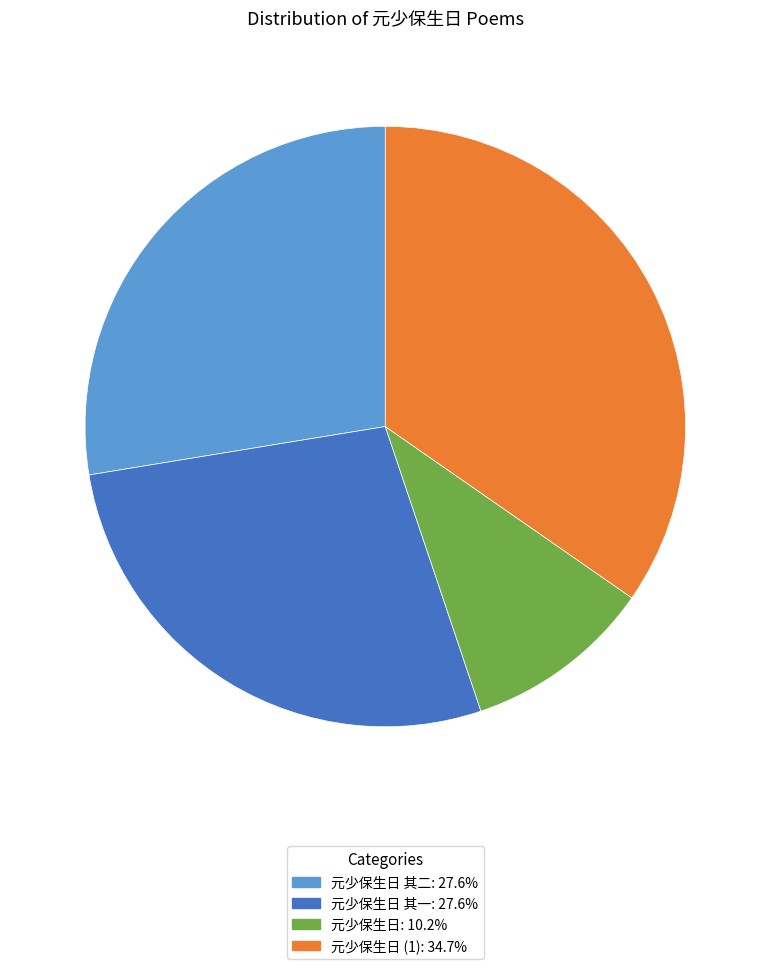

Is there a majority slice in this chart?

No